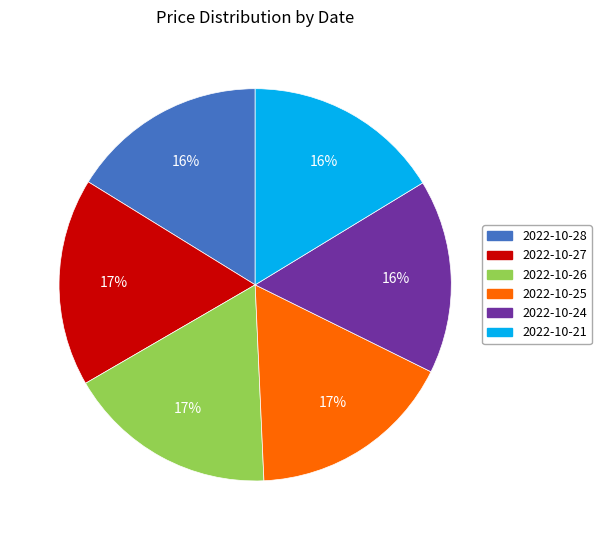

To the nearest percent, what is the difference between the largest and smallest slice percentages?

1%